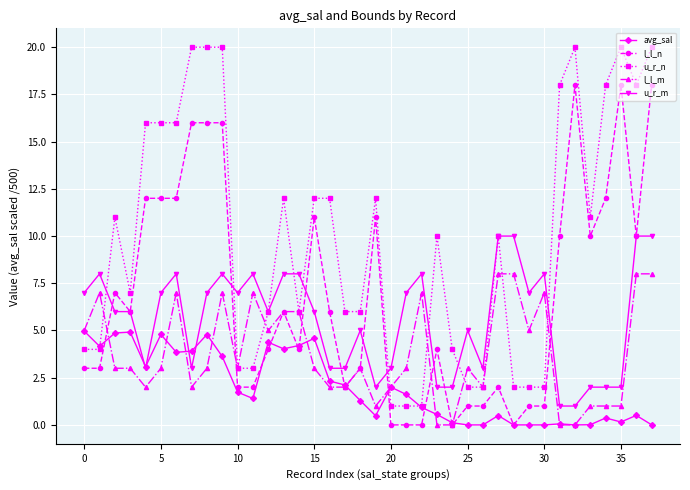

True or false: l_l_m and u_r_m intersect in this chart.

False